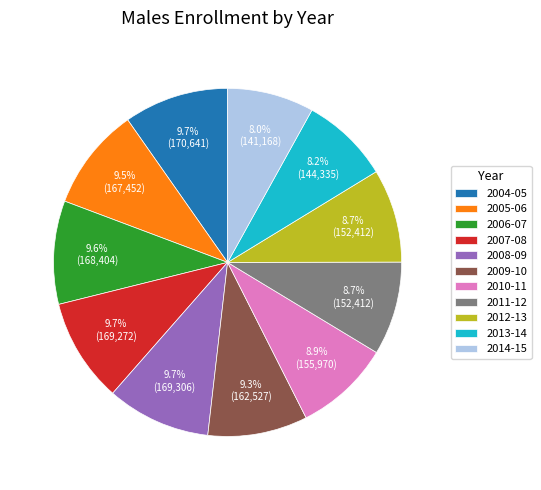

What is the total percentage of 2013-14 and 2010-11?

17.1%